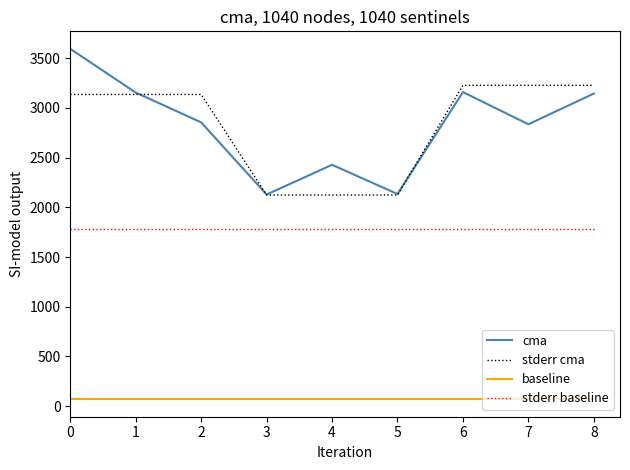

Which series has the widest spread of values?

cma